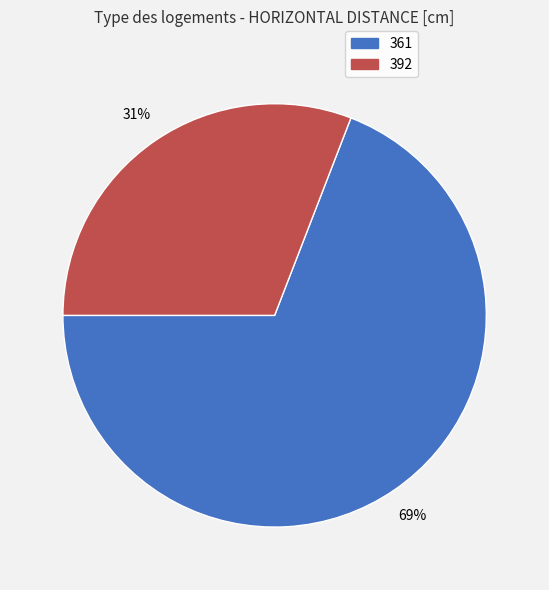

Rank the categories by value from highest to lowest.

361, 392